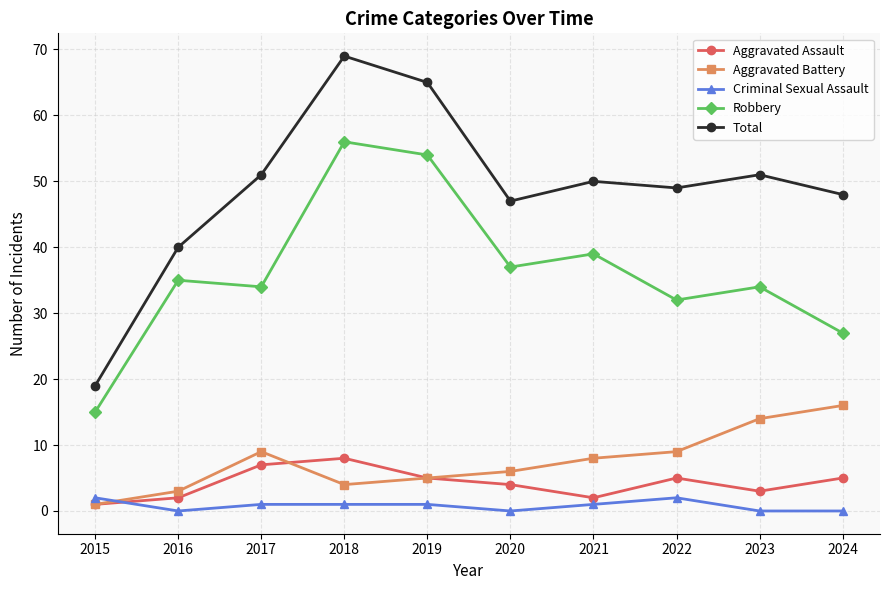

True or false: Aggravated Assault and Robbery cross at least once.

False